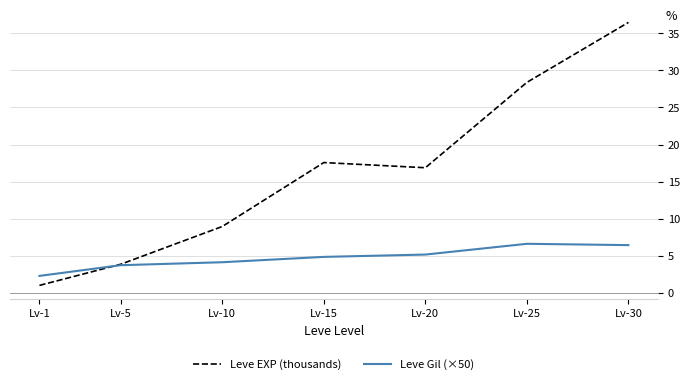

What is the sum of the Leve EXP (thousands) values at Lv-10 and Lv-30?

45.4